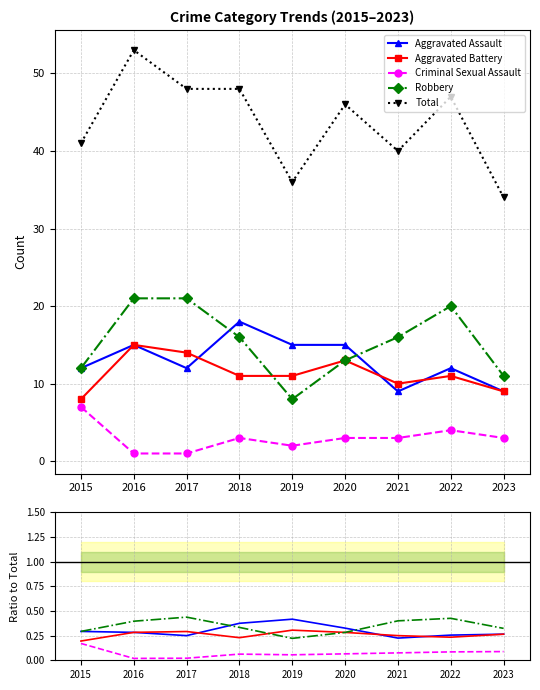

At which category is the sum across all series the highest?

2016